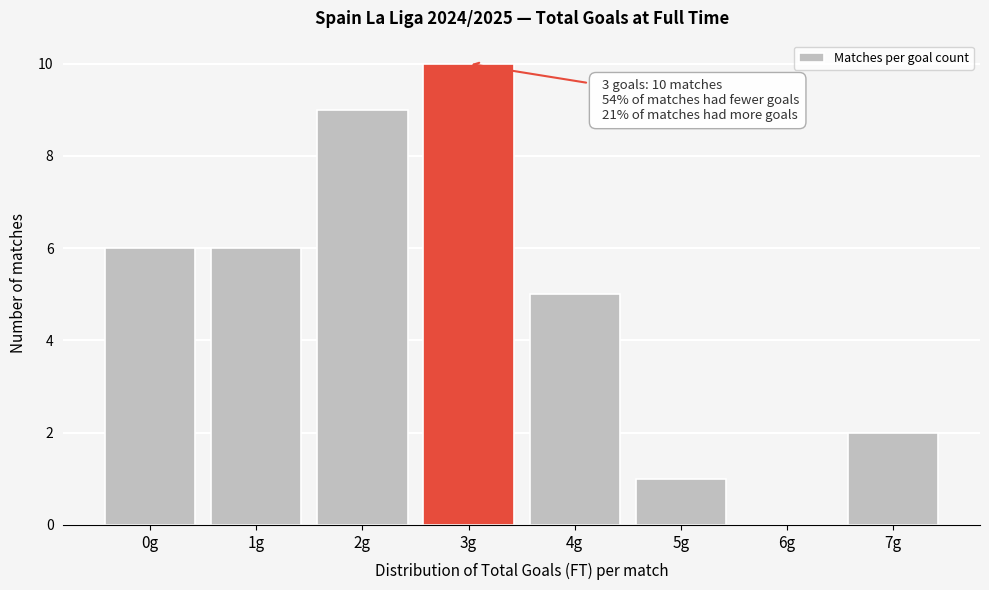

Reading left to right, what are all the values shown in this chart?

0g=6	1g=6	2g=9	3g=10	4g=5	5g=1	6g=0	7g=2